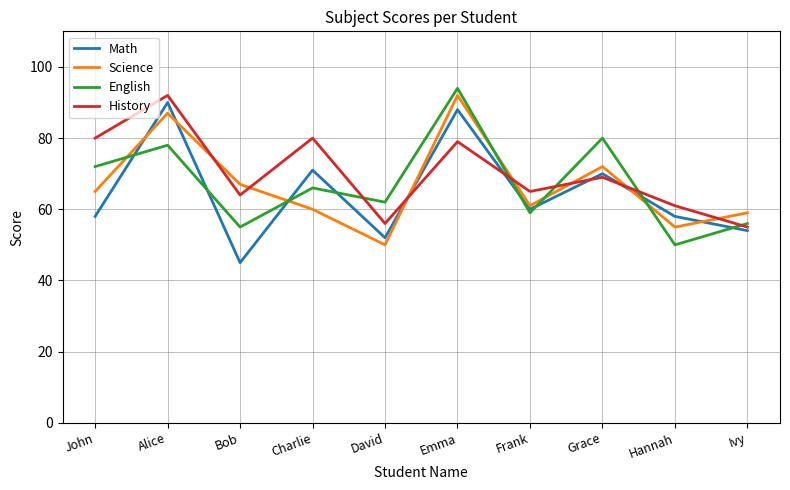

Where is the first local minimum for English?

Bob